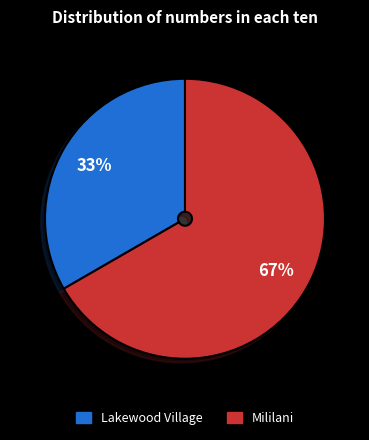

Rank the categories by value from lowest to highest.

Lakewood Village, Mililani